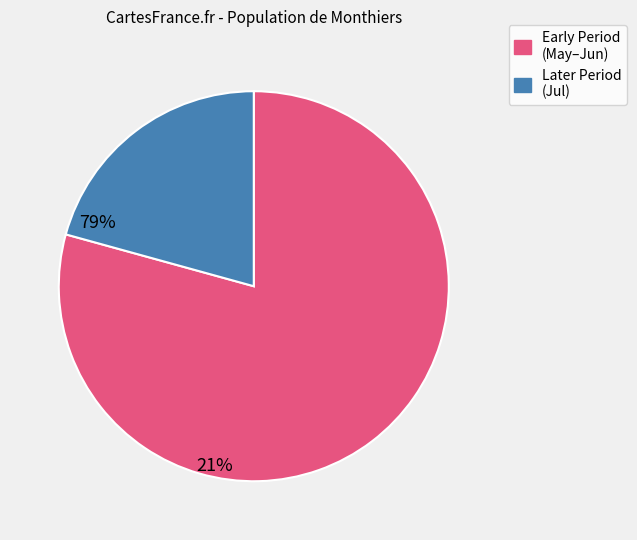

Does any single category account for the majority?

Yes